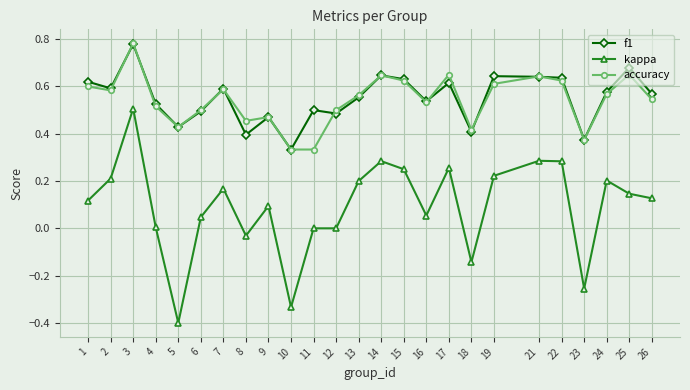

True or false: kappa and f1 intersect in this chart.

False